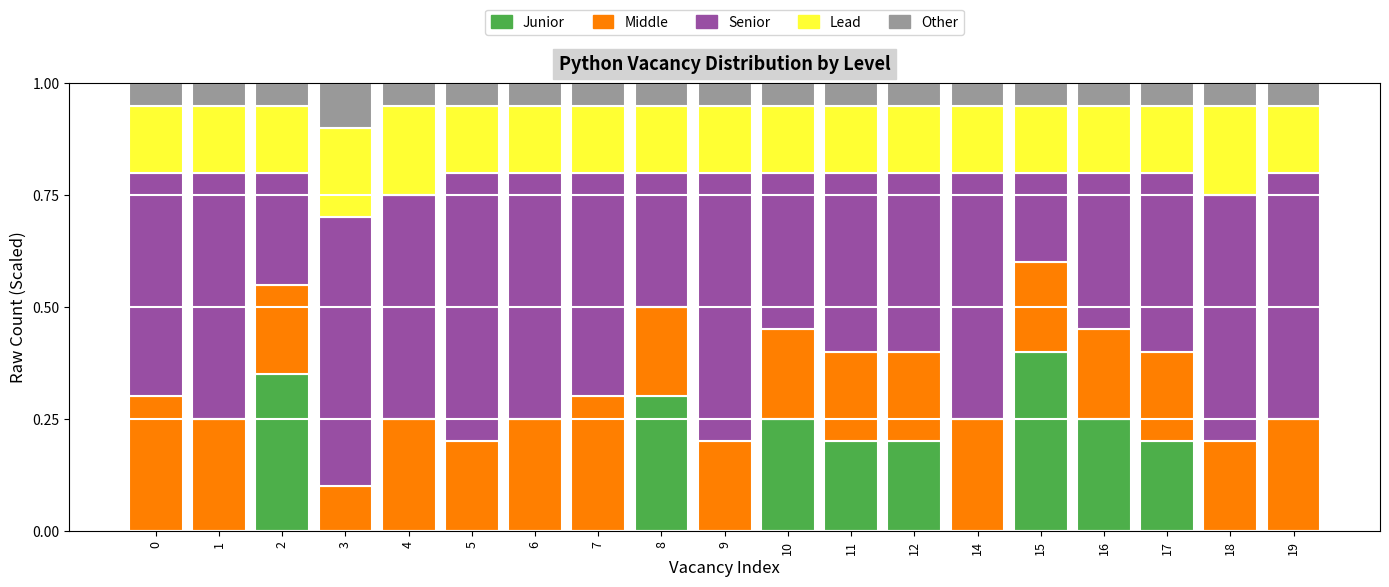

What is the sum of the Junior values at 12 and 17?

0.4